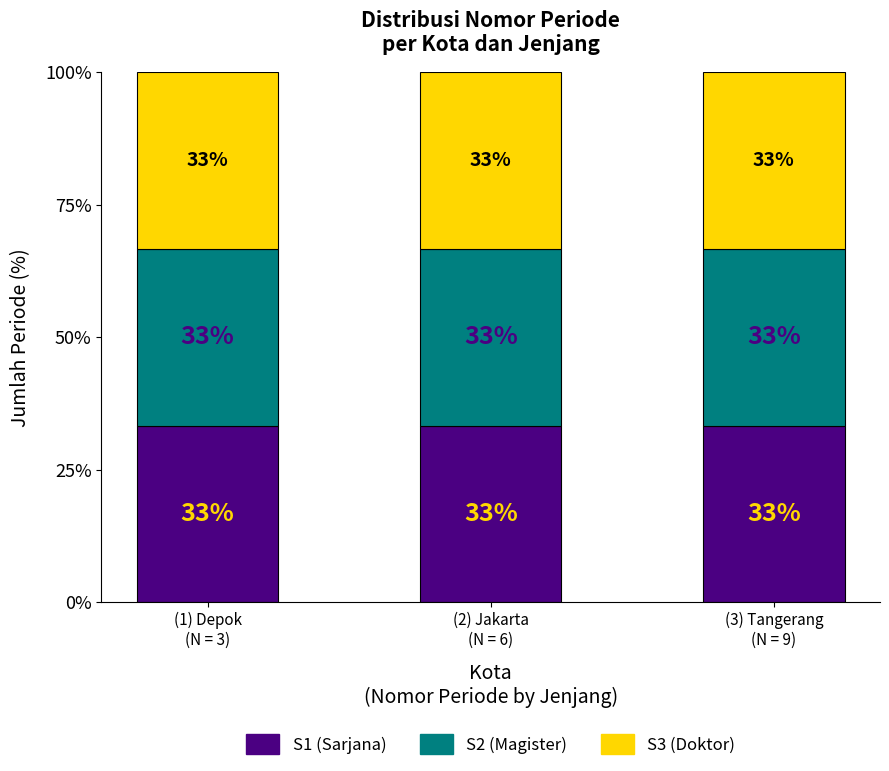

The value of S2 at Tangerang is 4. True or false?

False